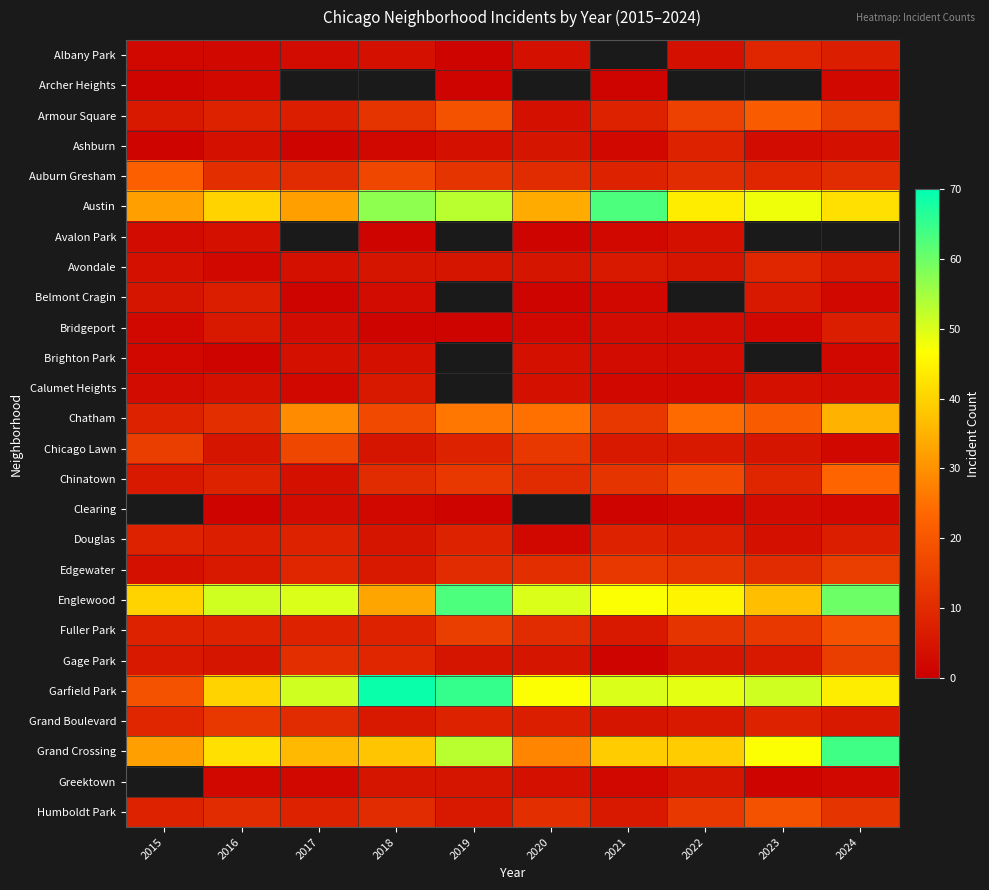

The value of Humboldt Park at 2022 is 3.7. True or false?

False